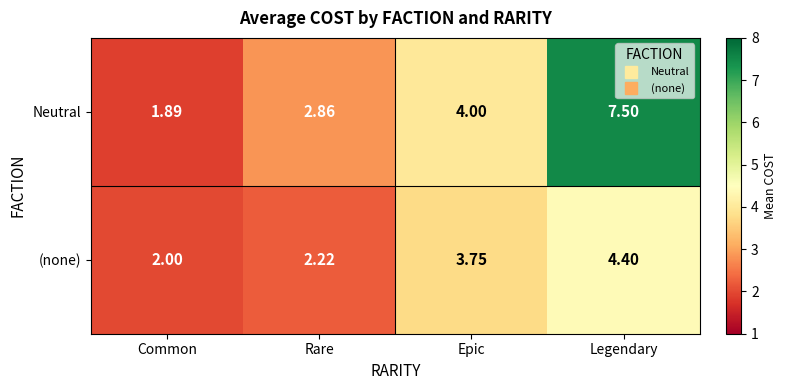

Which series changed the most between Common and Legendary?

Neutral